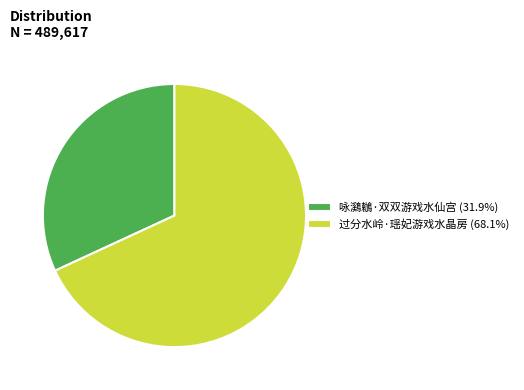

Is 咏鸂鶒·双双游戏水仙宫 (31.9%) the majority of the pie?

No